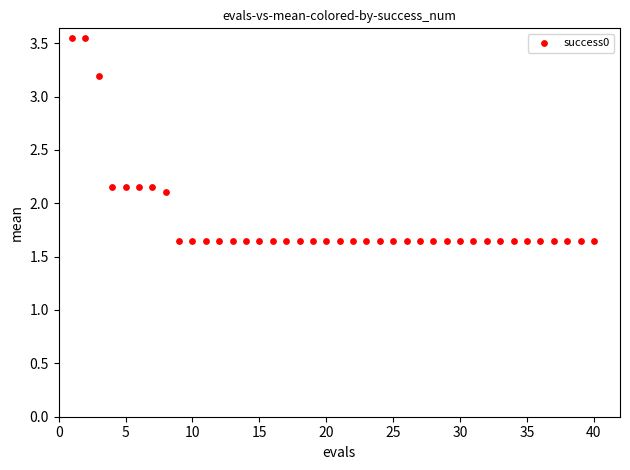

What is the range of Y values (max minus min)?

1.9